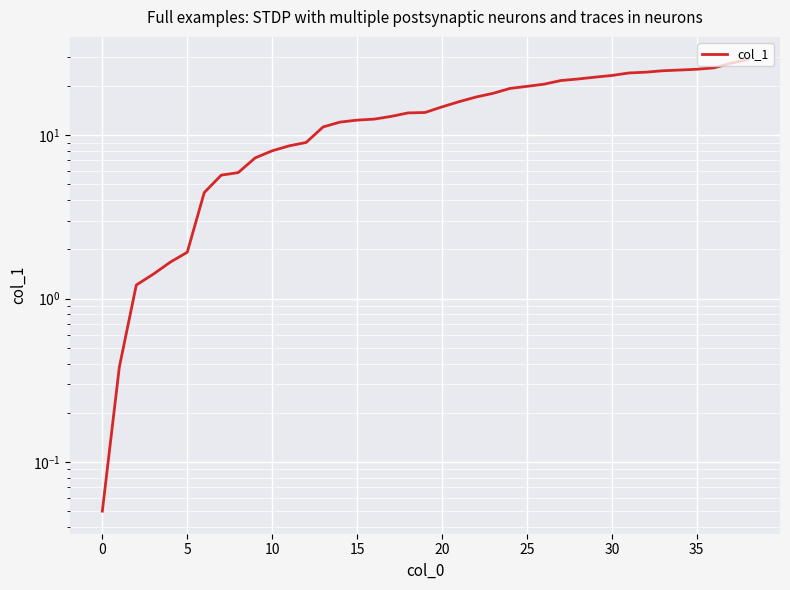

Is it true that the value at 27 is 21.6?

True